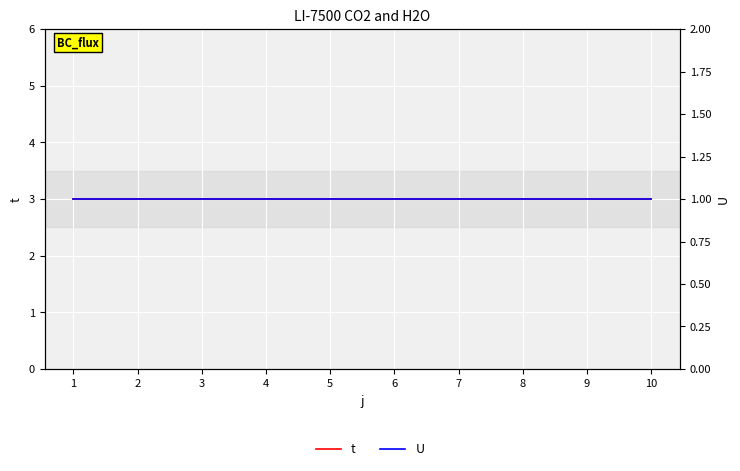

Reading left to right, transcribe all the data shown in this chart.

t: 3	3	3	3	3	3	3	3	3	3
U: 1	1	1	1	1	1	1	1	1	1